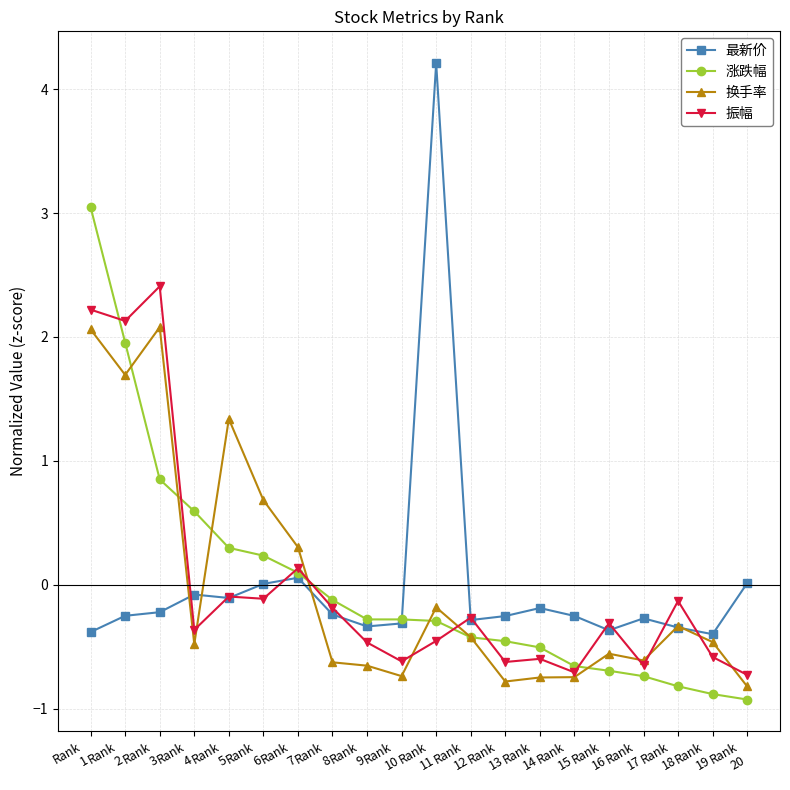

How many lines are shown in the chart?

4